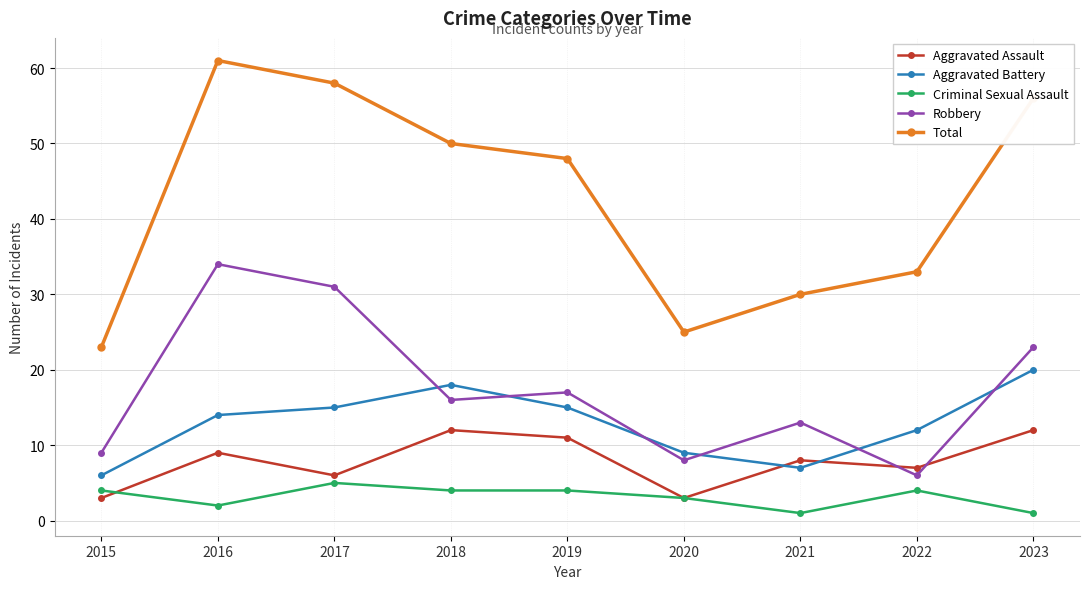

Which category has the highest value in the Aggravated Battery series?

2023